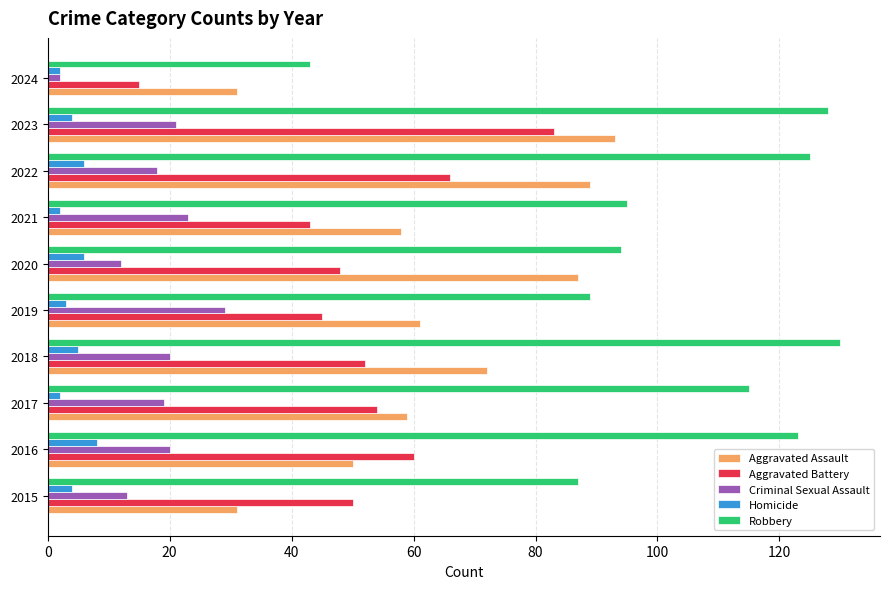

Which series has the largest total across all categories?

Robbery